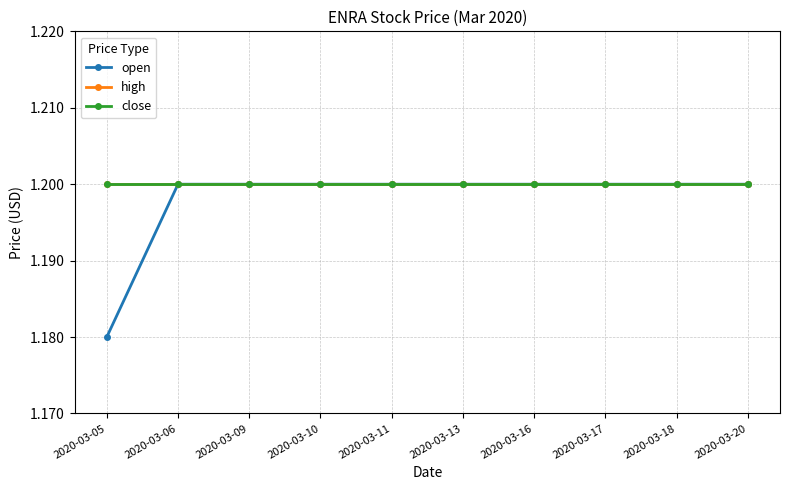

Is it true that close equals 1.6 at 2020-03-09?

False